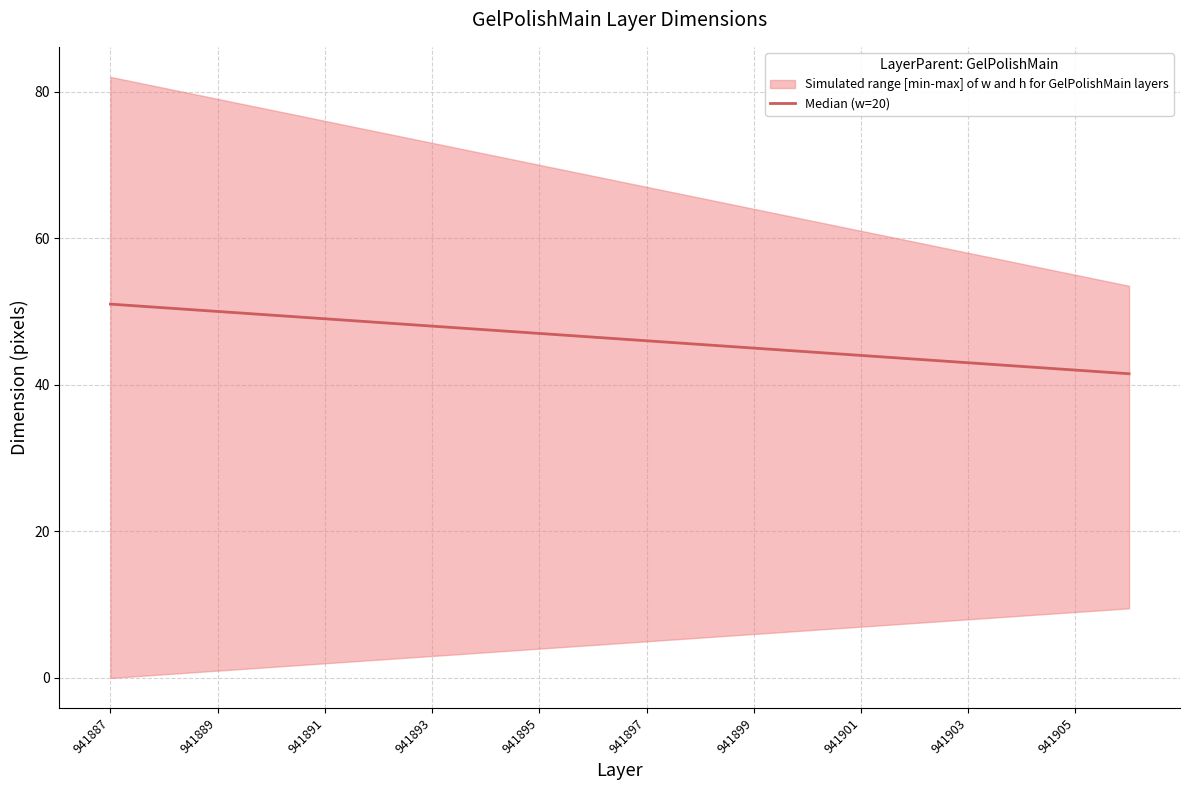

Count the number of categories in the chart.

20